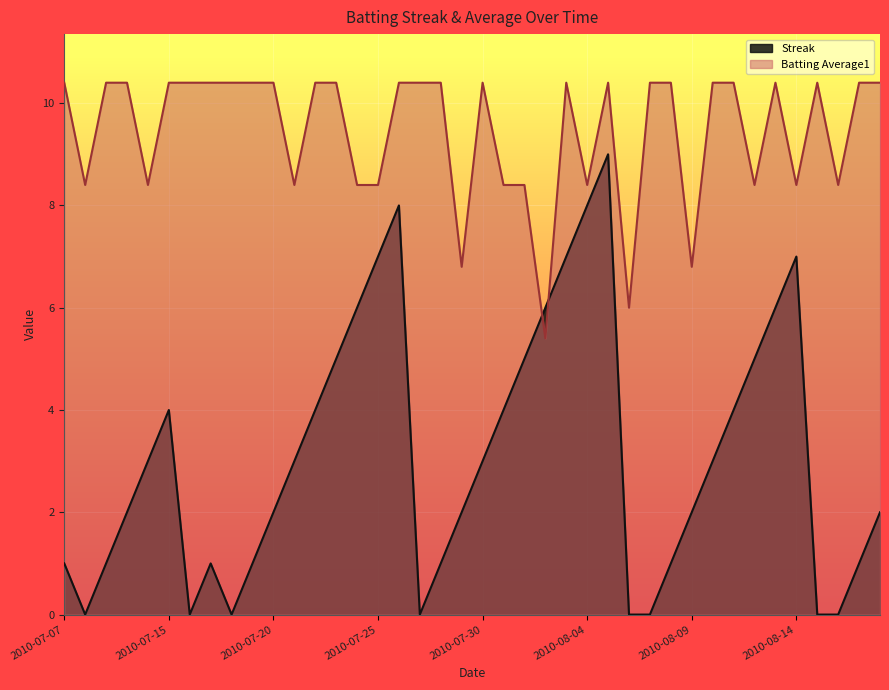

At which category does Streak reach its first local valley?

2010-07-08